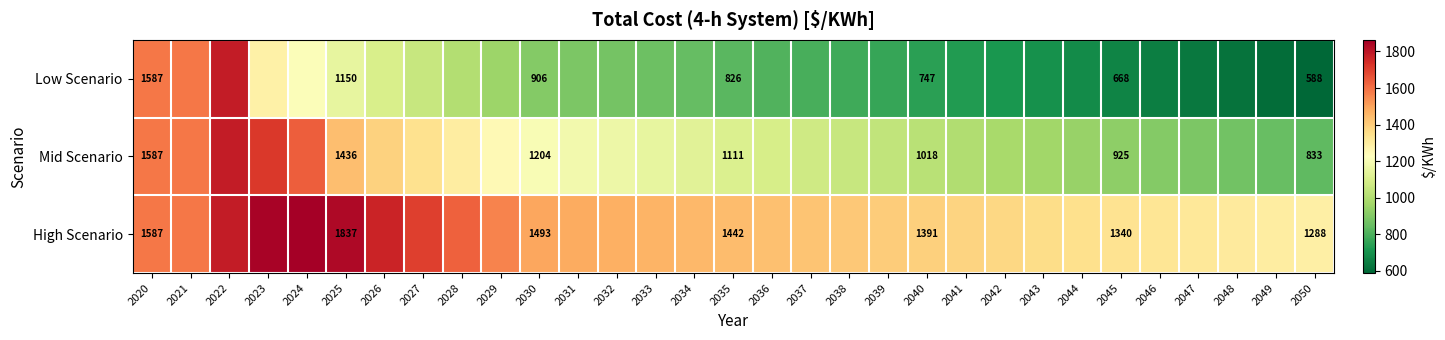

Rank the series by their maximum value, from lowest to highest.

Low Scenario, Mid Scenario, High Scenario